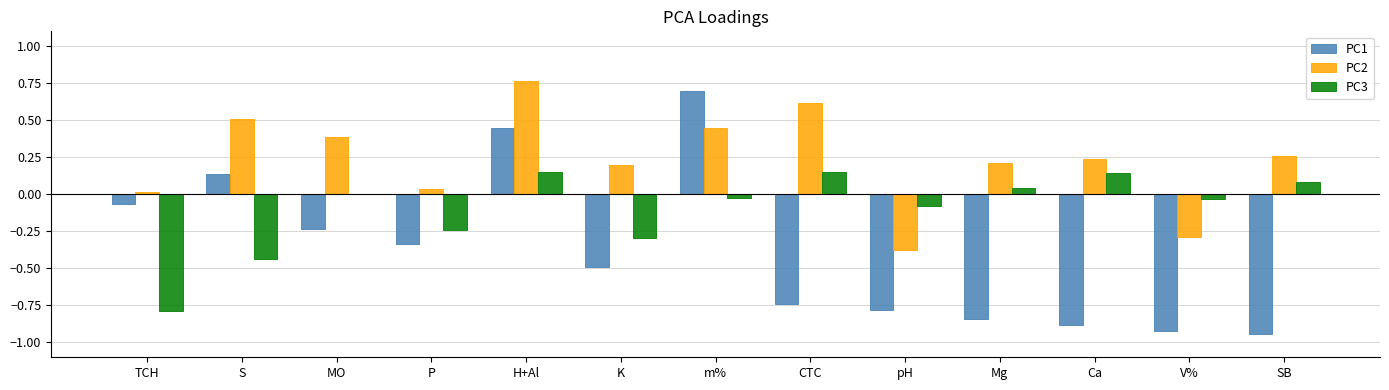

Are the bars horizontal?

No